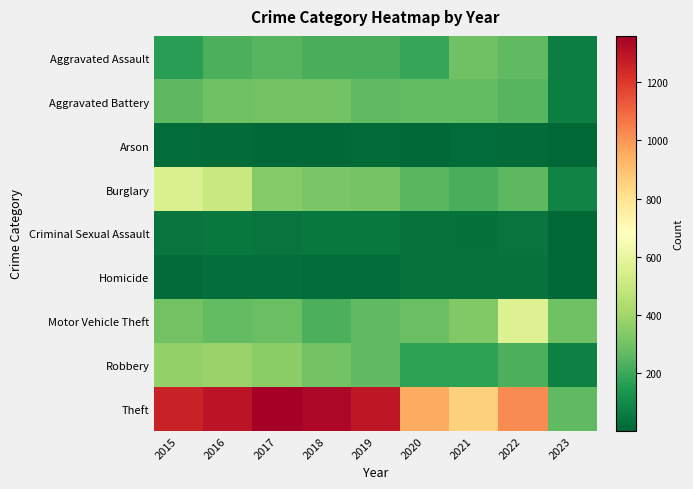

Which series has the widest spread of values?

Theft